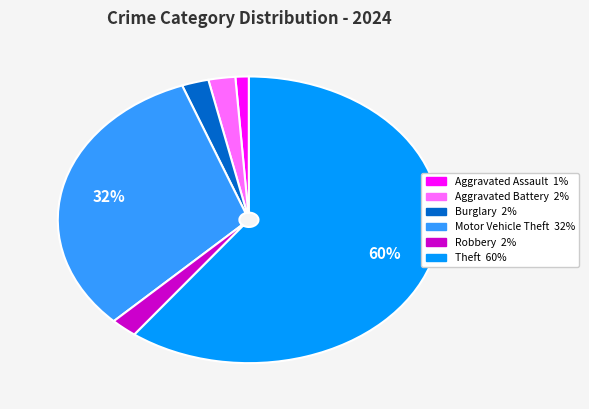

Approximately how many times larger is the value at Burglary compared to Aggravated Battery?

1.0